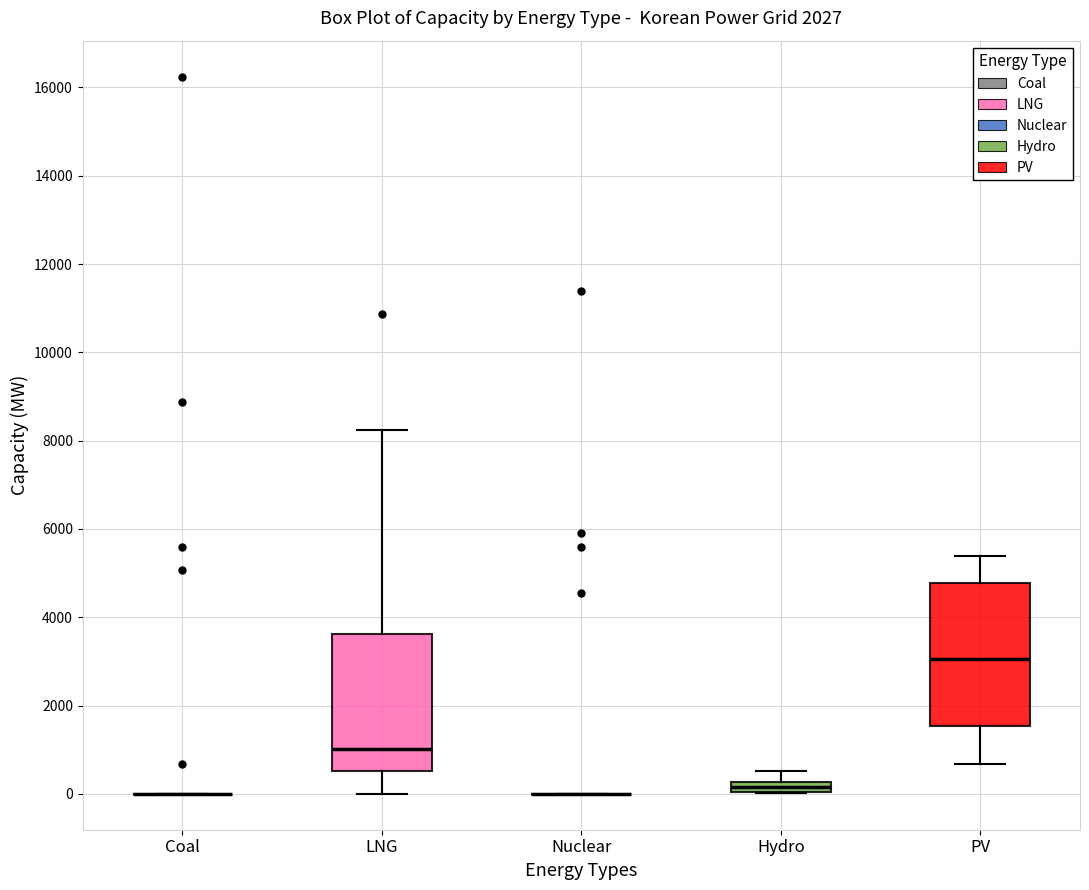

Where is the upper edge of the box for LNG on the y-axis? The values are not printed on the chart, so give them approximately, as read against the axis.

3600